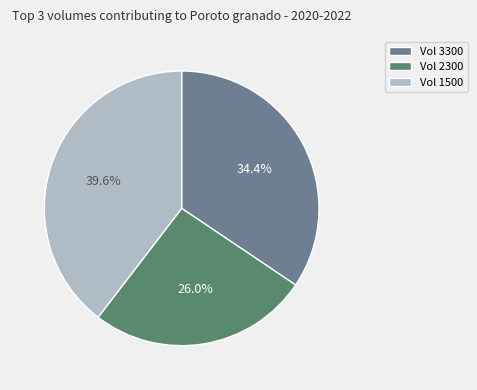

What is the largest slice in the pie chart?

Vol 1500